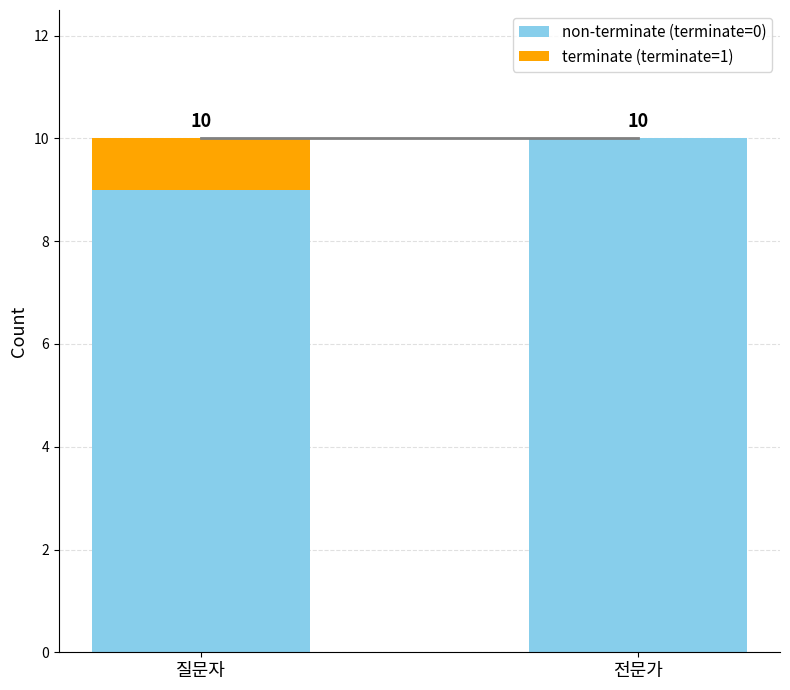

At which label is non-terminate (terminate=0) closest to 9?

질문자